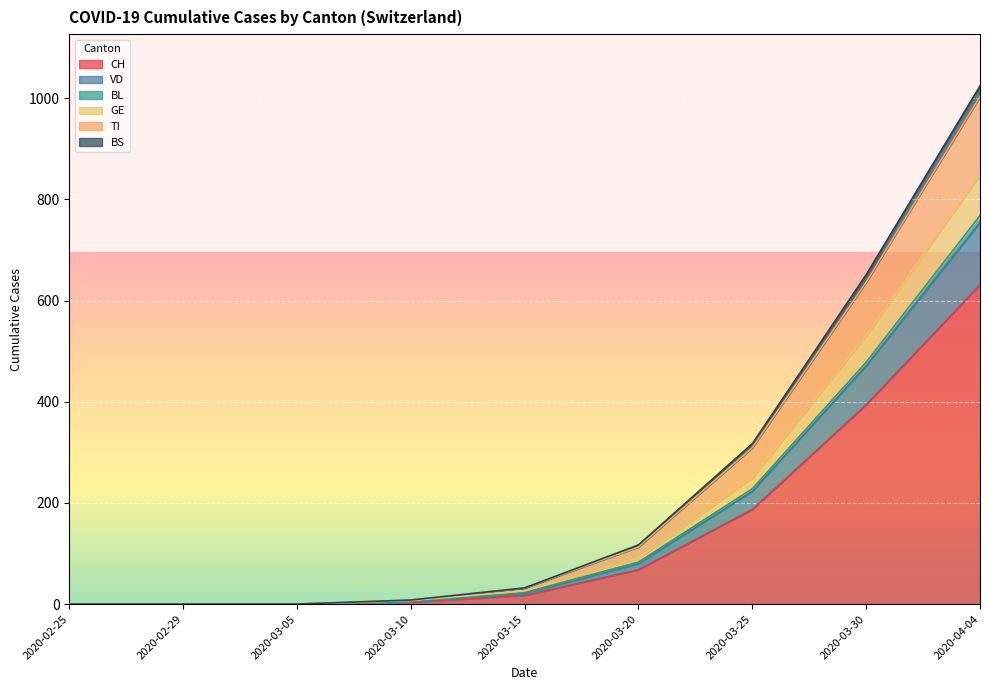

At which category does the chart reach its minimum across all series?

2020-02-25